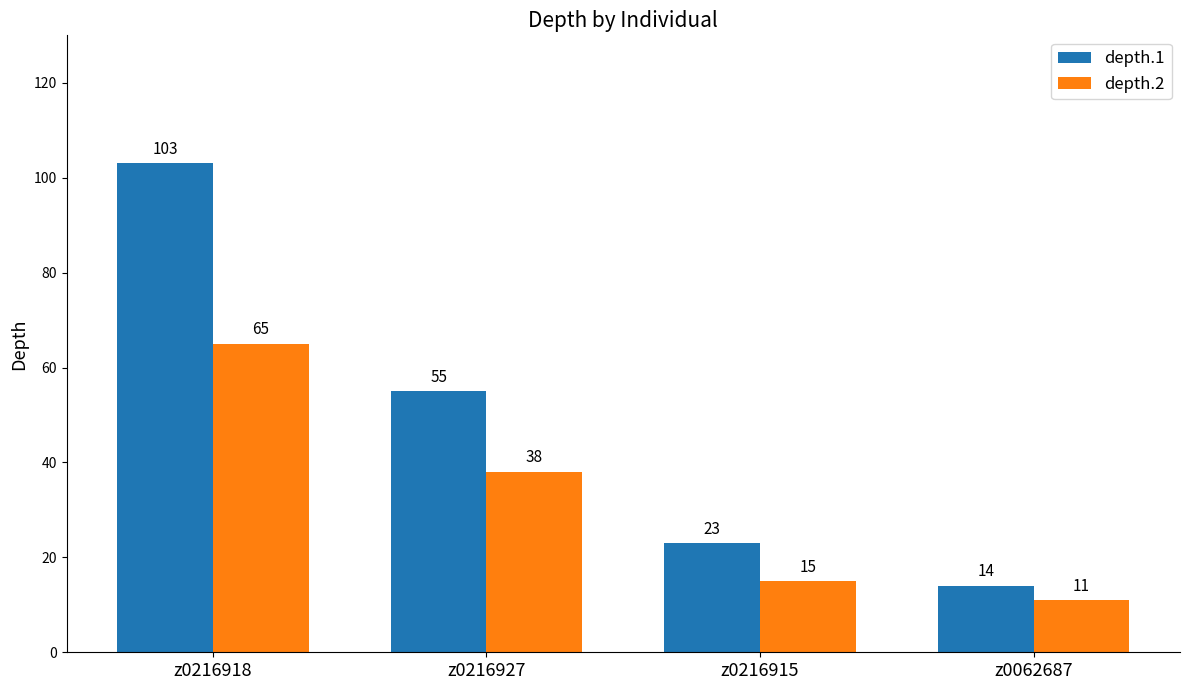

Rank the series by their maximum value, from highest to lowest.

depth.1, depth.2